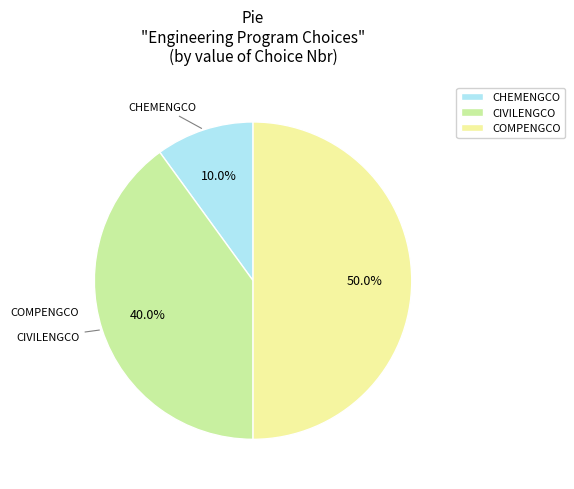

Is CHEMENGCO the majority of the pie?

No